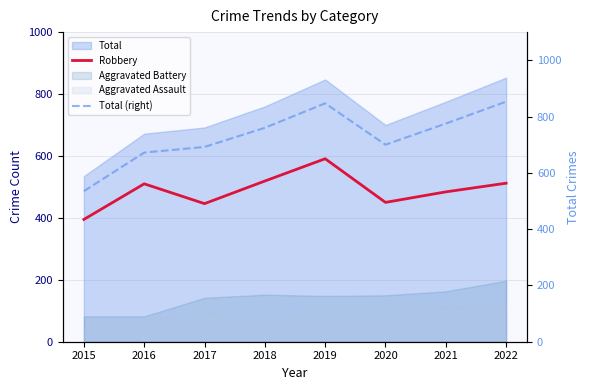

Which has a higher value, 2021 or 2017?

2021